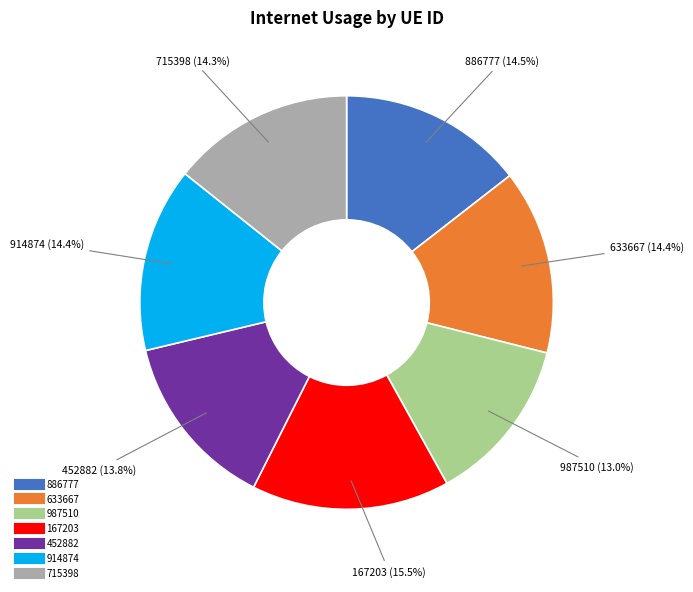

Do 633667 and 452882 together represent more than half of the pie?

No